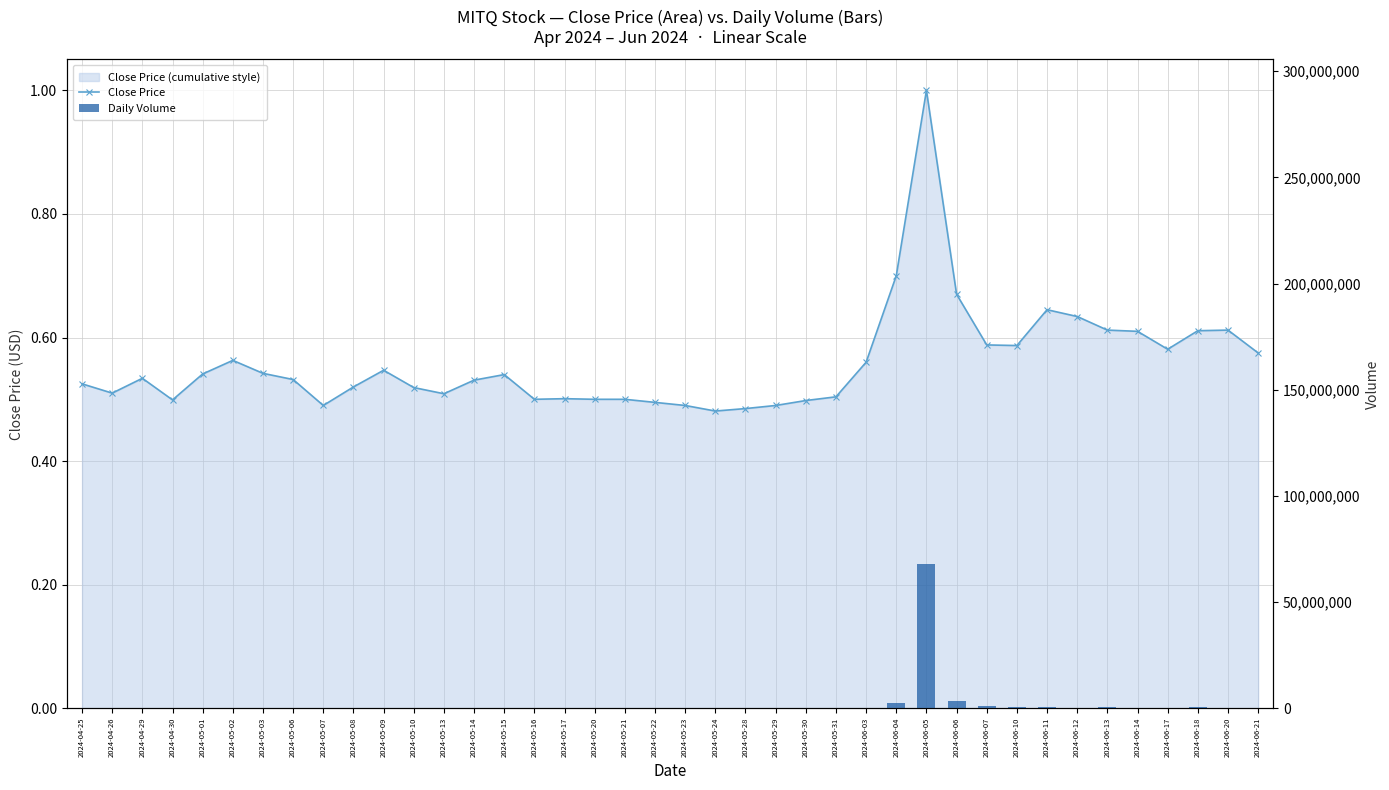

Reading left to right, list all the values displayed in this chart.

Close Price: 2024-04-25=0.5	2024-04-26=0.5	2024-04-29=0.5	2024-04-30=0.5	2024-05-01=0.5	2024-05-02=0.6	2024-05-03=0.5	2024-05-06=0.5	2024-05-07=0.5	2024-05-08=0.5	2024-05-09=0.5	2024-05-10=0.5	2024-05-13=0.5	2024-05-14=0.5	2024-05-15=0.5	2024-05-16=0.5	2024-05-17=0.5	2024-05-20=0.5	2024-05-21=0.5	2024-05-22=0.5	2024-05-23=0.5	2024-05-24=0.5	2024-05-28=0.5	2024-05-29=0.5	2024-05-30=0.5	2024-05-31=0.5	2024-06-03=0.6	2024-06-04=0.7	2024-06-05=1.0	2024-06-06=0.7	2024-06-07=0.6	2024-06-10=0.6	2024-06-11=0.6	2024-06-12=0.6	2024-06-13=0.6	2024-06-14=0.6	2024-06-17=0.6	2024-06-18=0.6	2024-06-20=0.6	2024-06-21=0.6
Daily Volume: 2024-04-25=60800.0	2024-04-26=14800.0	2024-04-29=17100.0	2024-04-30=10800.0	2024-05-01=9200.0	2024-05-02=5400.0	2024-05-03=4700.0	2024-05-06=29400.0	2024-05-07=61000.0	2024-05-08=25600.0	2024-05-09=3200.0	2024-05-10=17700.0	2024-05-13=24000.0	2024-05-14=32400.0	2024-05-15=52800.0	2024-05-16=47900.0	2024-05-17=17500.0	2024-05-20=16800.0	2024-05-21=47200.0	2024-05-22=20300.0	2024-05-23=58100.0	2024-05-24=62100.0	2024-05-28=33900.0	2024-05-29=5900.0	2024-05-30=64900.0	2024-05-31=10600.0	2024-06-03=161300.0	2024-06-04=2361700.0	2024-06-05=67900300.0	2024-06-06=3397200.0	2024-06-07=916400.0	2024-06-10=622600.0	2024-06-11=653600.0	2024-06-12=253800.0	2024-06-13=424300.0	2024-06-14=116500.0	2024-06-17=119800.0	2024-06-18=394600.0	2024-06-20=114700.0	2024-06-21=93700.0